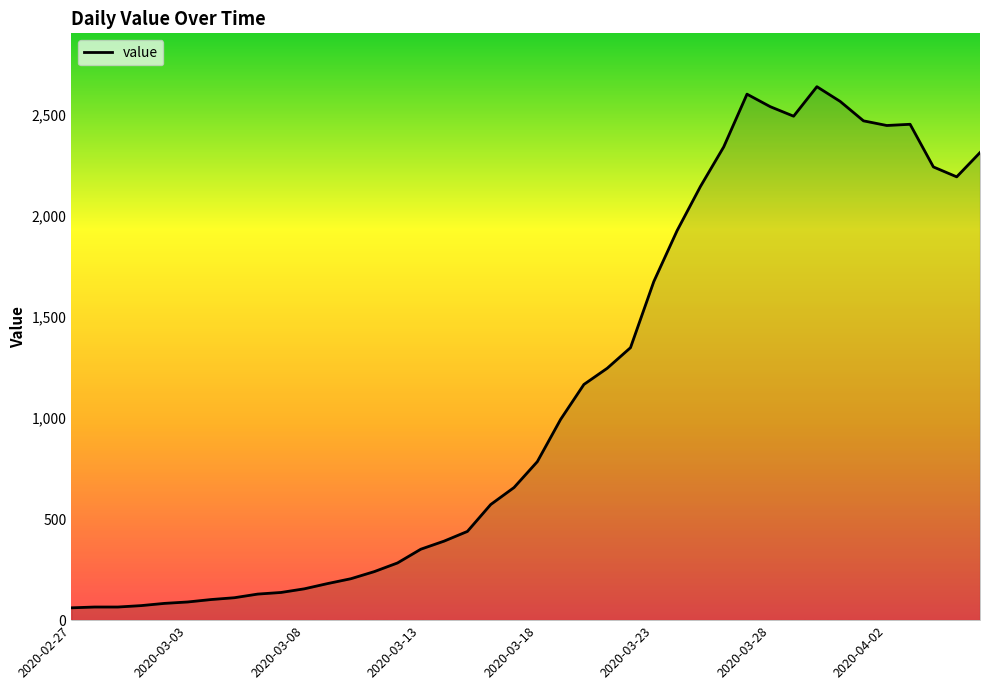

What is the difference between the maximum and minimum values?

2578